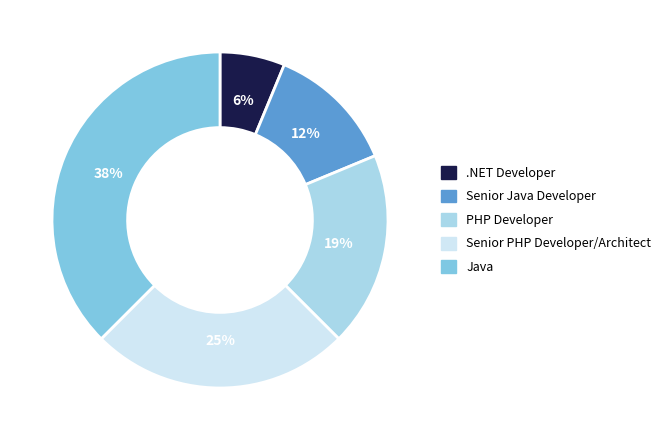

Rank the categories by value from lowest to highest.

.NET Developer, Senior Java Developer, PHP Developer, Senior PHP Developer/Architect, Java